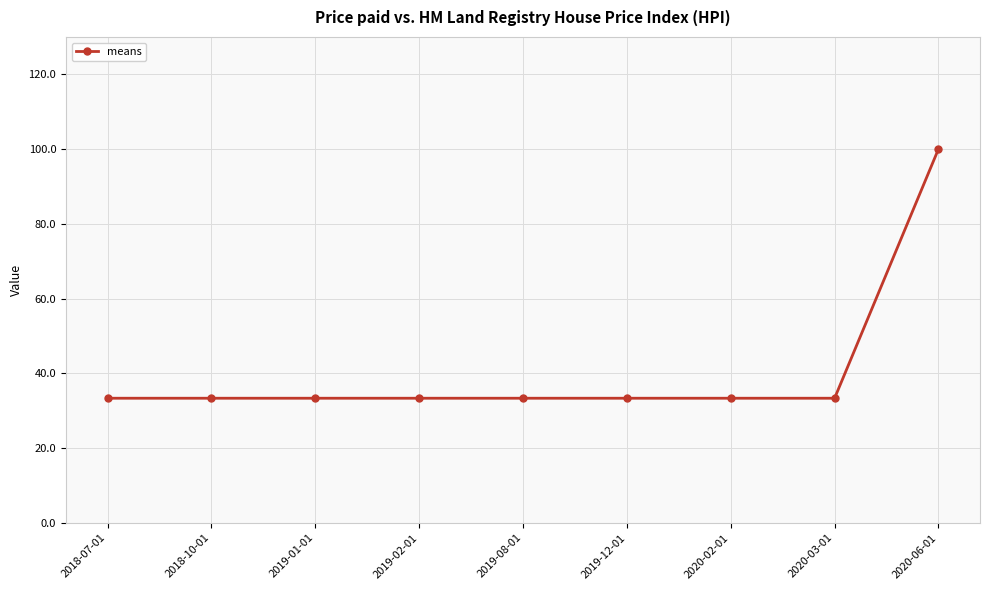

Approximately how many times larger is the value at 2019-02-01 compared to 2020-02-01?

1.0